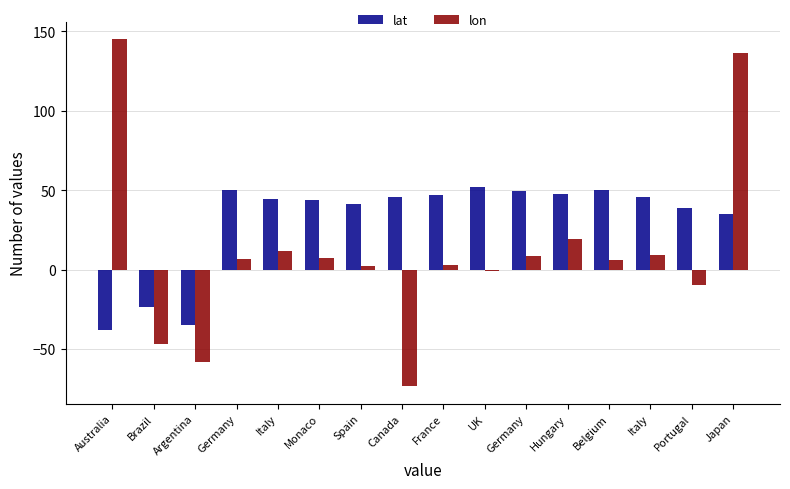

Is it true that lon equals 2.1 at Belgium?

False